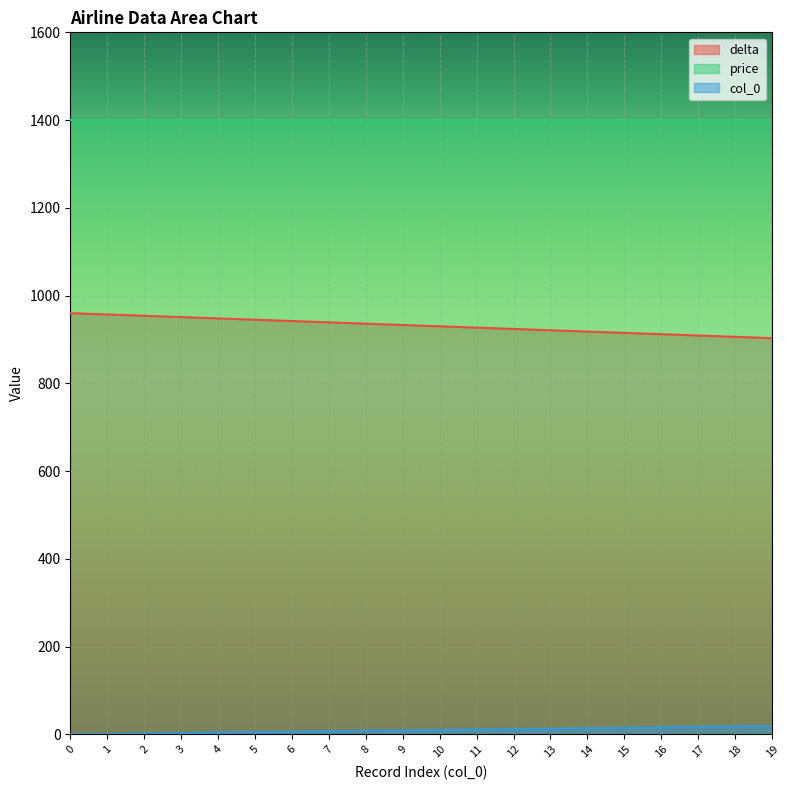

Between 6 and 13, which series saw the biggest shift?

delta